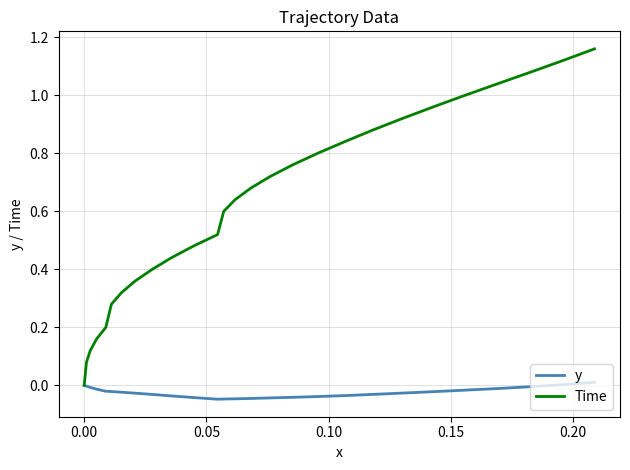

Which series has the largest total across all categories?

Time